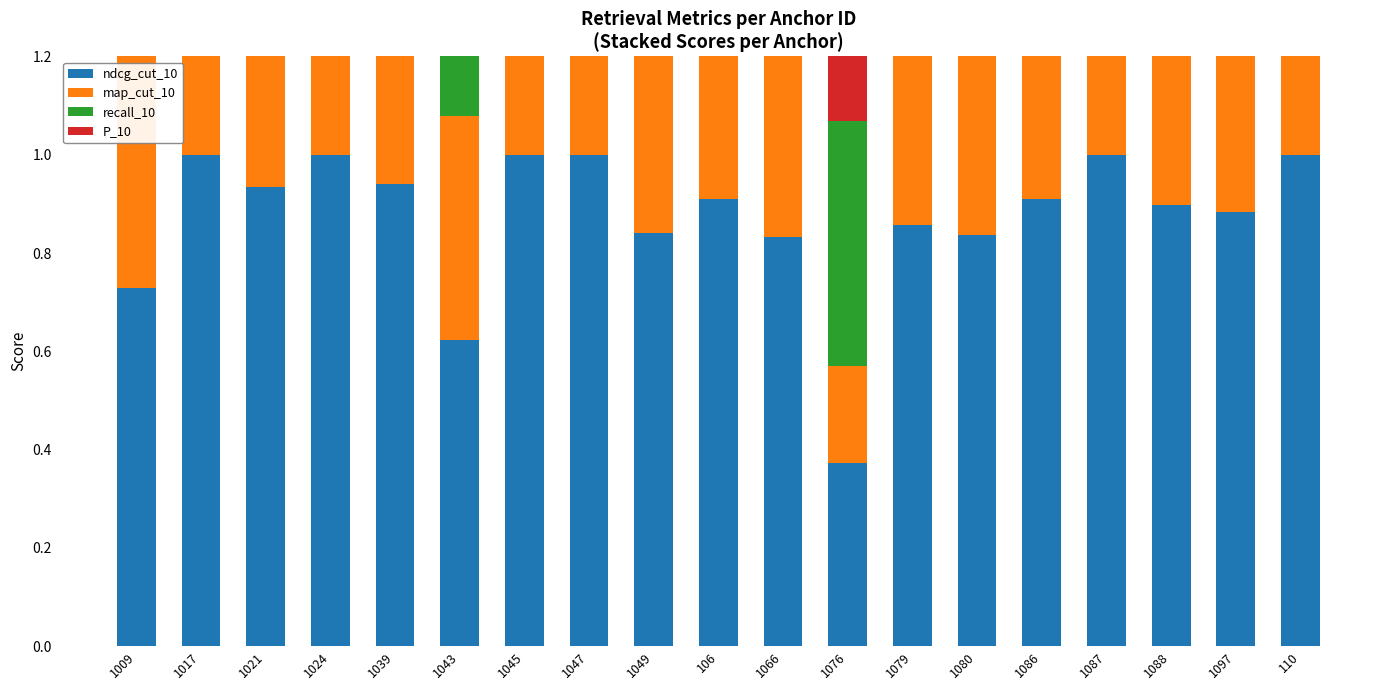

Reading right to left, extract all data points from this chart.

ndcg_cut_10: 1.0	0.9	0.9	1.0	0.9	0.8	0.9	0.4	0.8	0.9	0.8	1.0	1.0	0.6	0.9	1.0	0.9	1.0	0.7
map_cut_10: 1.0	1.0	1.0	1.0	1.0	0.9	0.7	0.2	0.9	1.0	0.9	1.0	1.0	0.5	0.9	1.0	1.0	1.0	0.7
recall_10: 1.0	1.0	1.0	1.0	1.0	0.9	0.8	0.5	0.9	1.0	0.9	1.0	1.0	0.7	0.9	1.0	1.0	1.0	0.9
P_10: 1.0	1.0	1.0	1.0	1.0	0.9	0.8	0.5	0.9	1.0	0.9	1.0	1.0	0.7	0.9	1.0	1.0	1.0	0.9